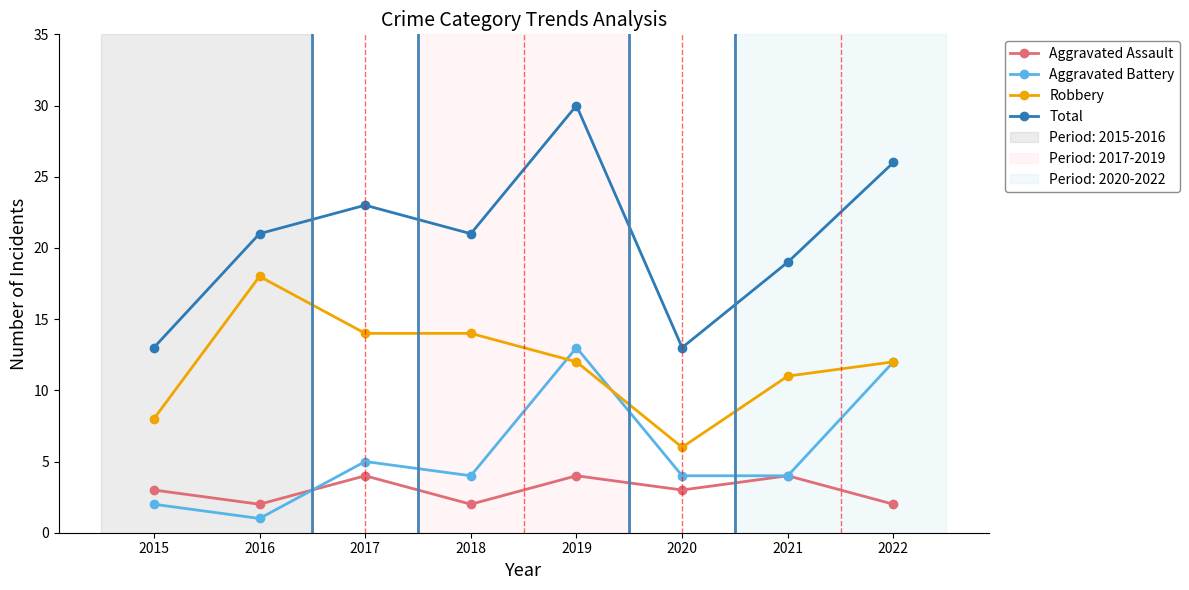

True or false: Robbery and Total intersect in this chart.

False